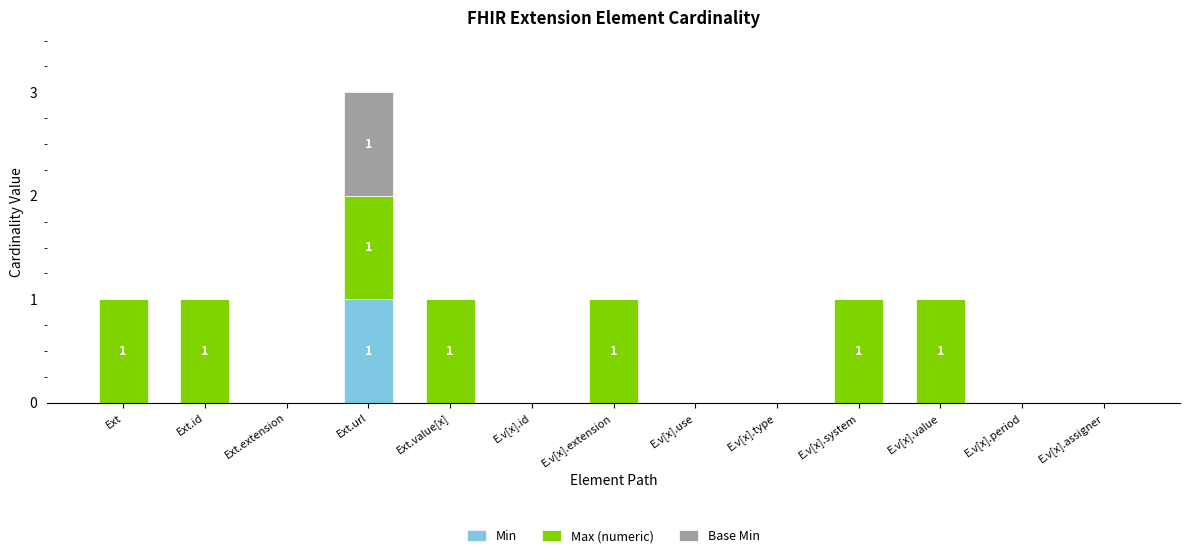

At which category is the sum across all series the highest?

Ext.url